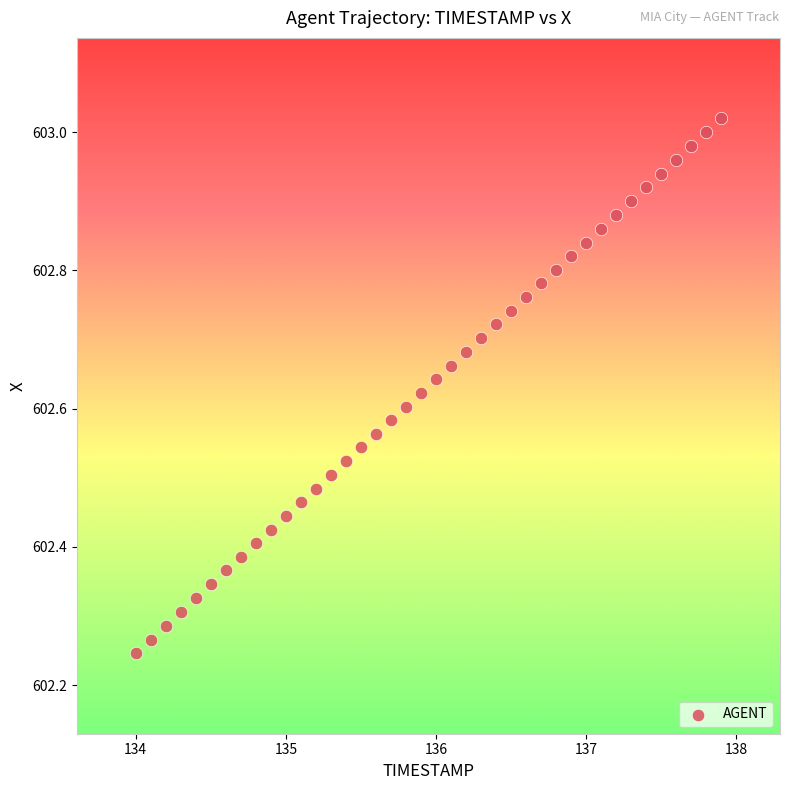

What is the range of Y values (max minus min)?

0.8